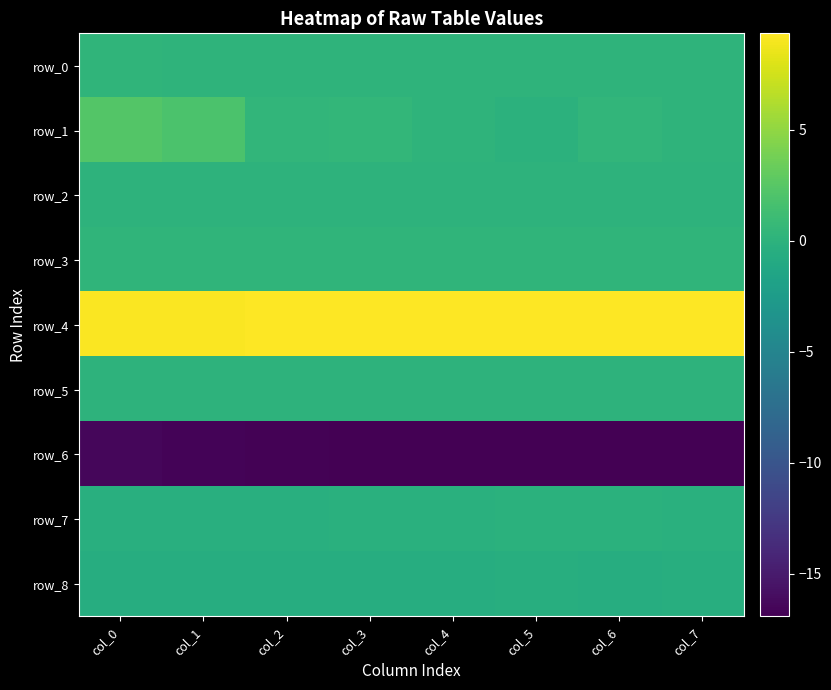

What is the sum of all row_3 values?

1.9